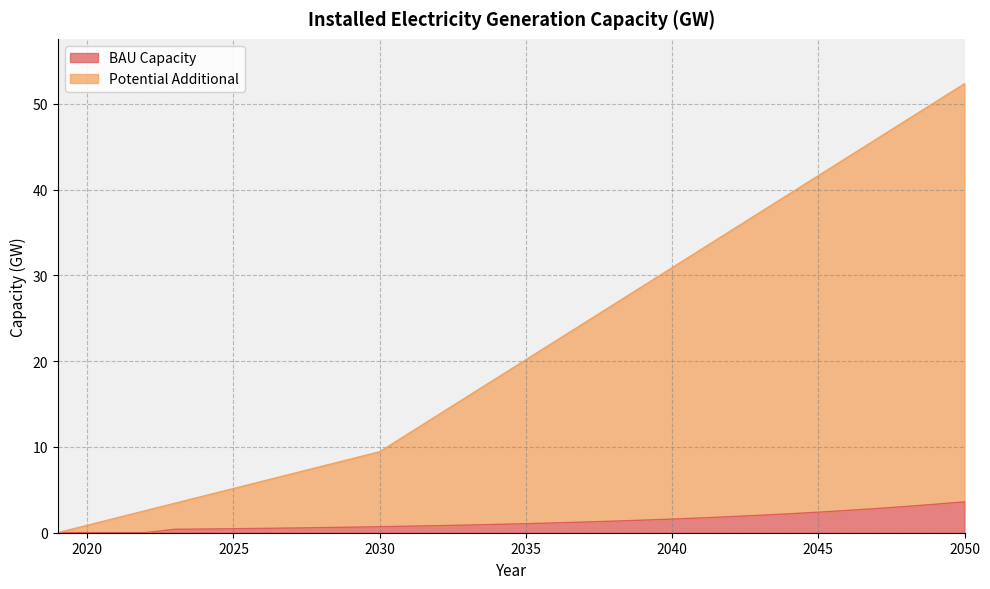

True or false: BAU Capacity and Potential Additional intersect in this chart.

False